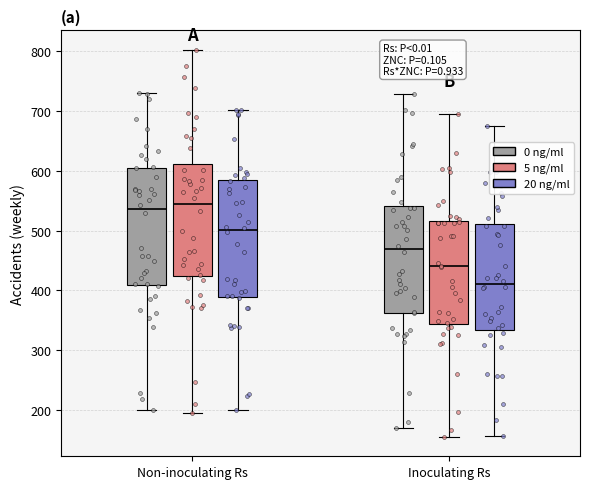

Where does the lower whisker of the box for Non-inoculating Rs (0 ng/ml) end on the y-axis? The values are not printed on the chart, so give them approximately, as read against the axis.

200